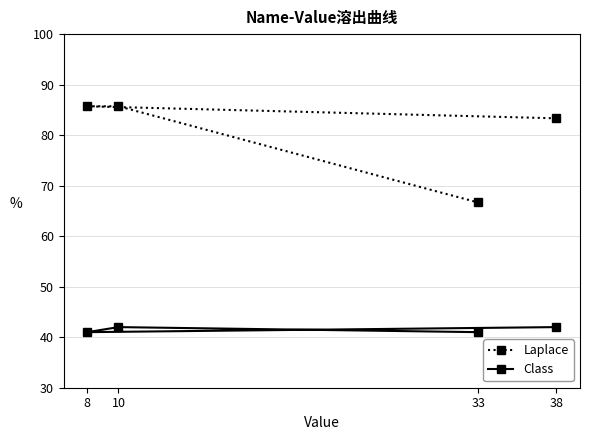

What is the difference between the Class values at 8 and 10?

1.0